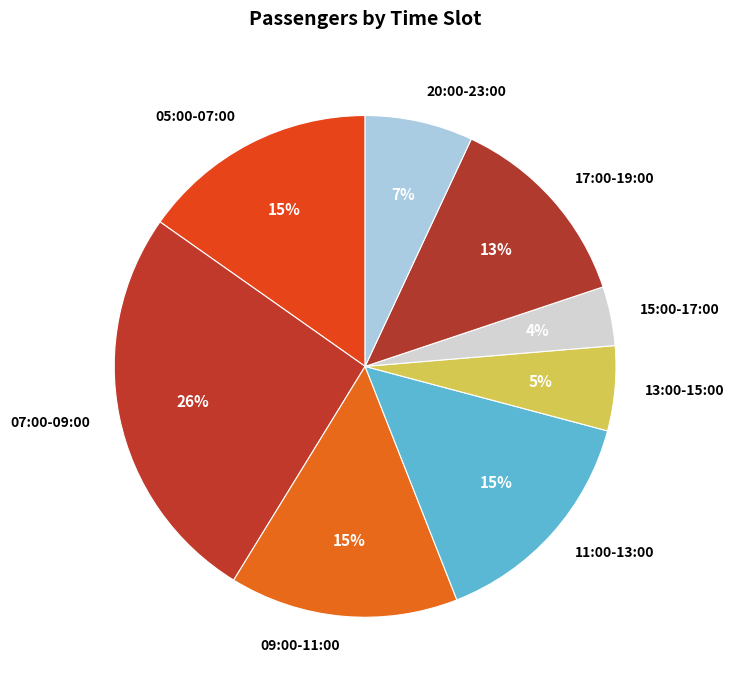

To the nearest percent, what is the difference between the largest and smallest slice percentages?

22%